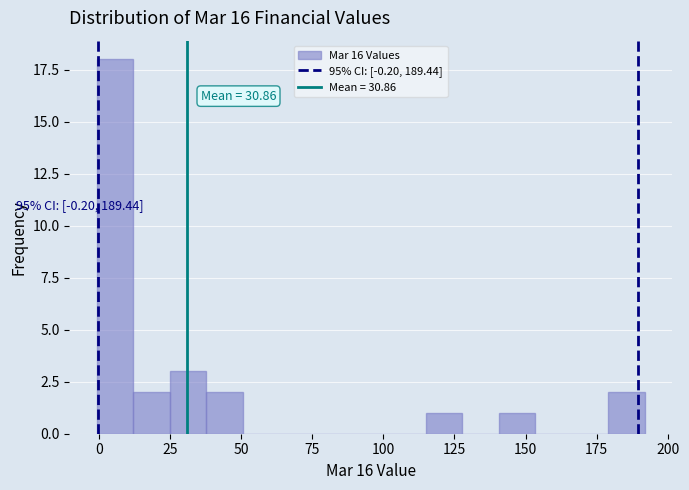

Around what value on the x-axis is the tallest bar? Give the approximate position of its centre, as read against the axis.

5